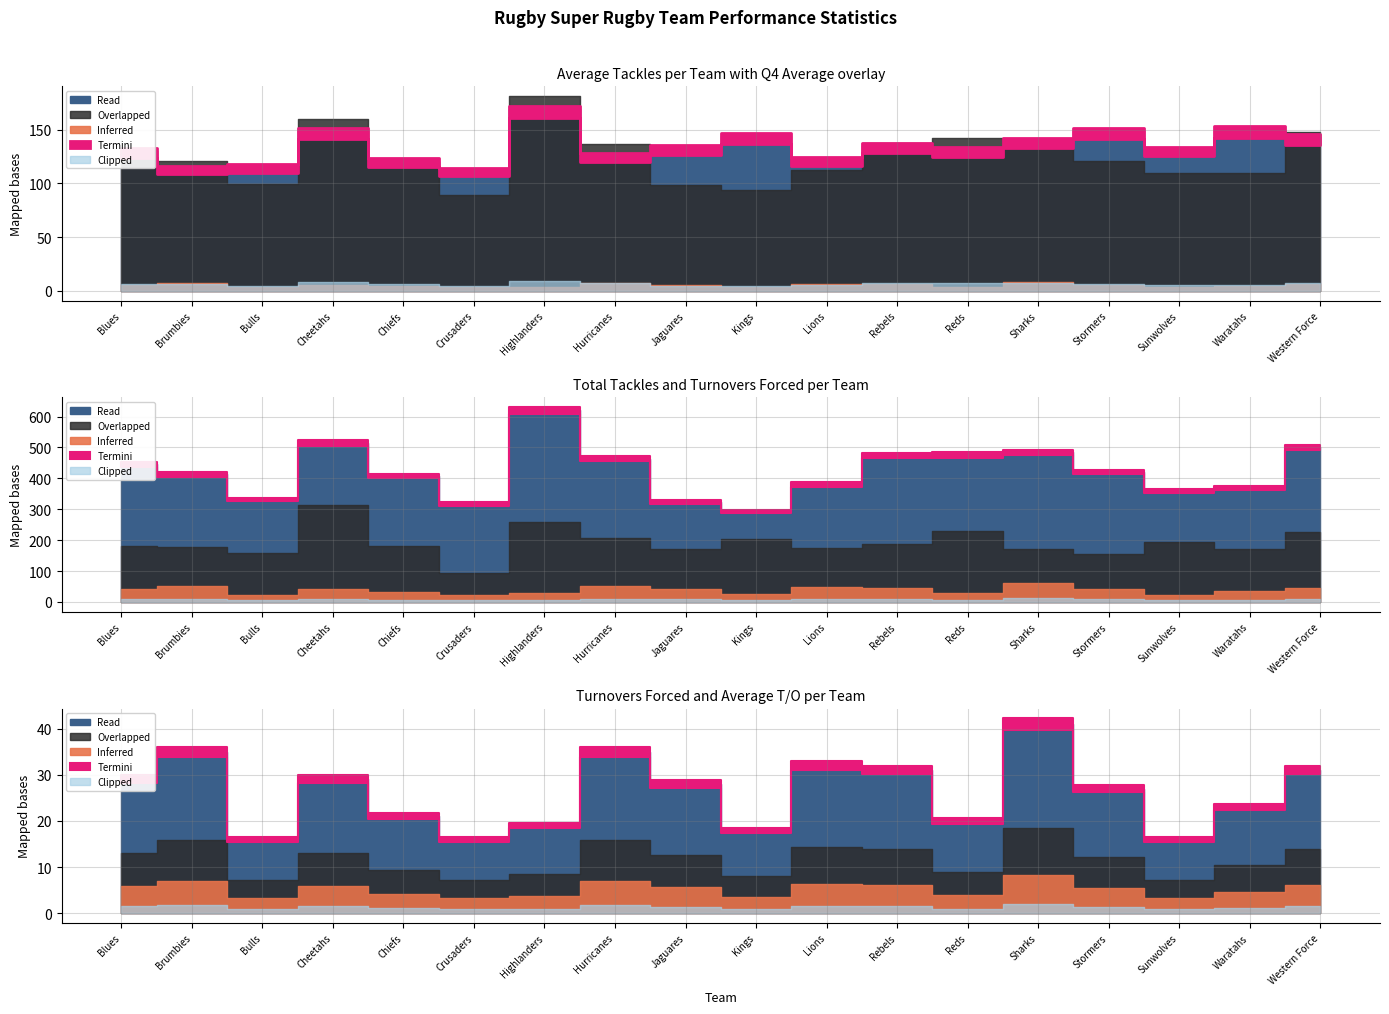

How many categories are shown in the chart?

18